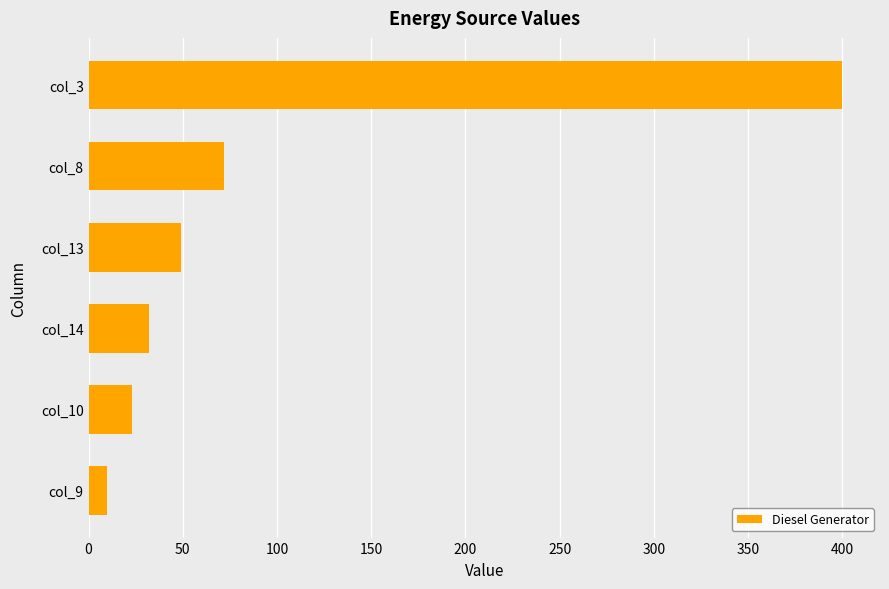

What is the difference between the maximum and second lowest values?

377